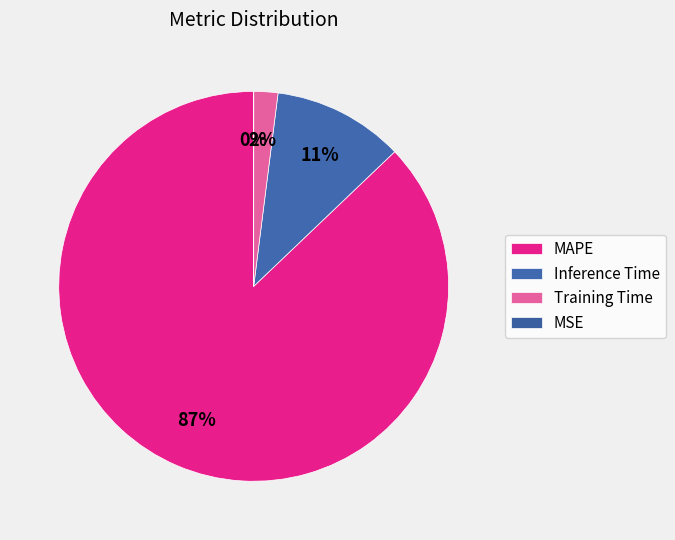

Which category has the biggest portion of the pie?

MAPE